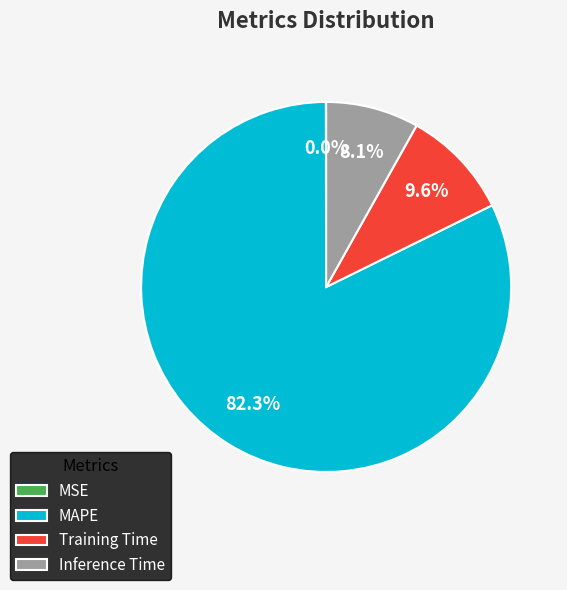

What percentage is NOT represented by Training Time?

90.4%